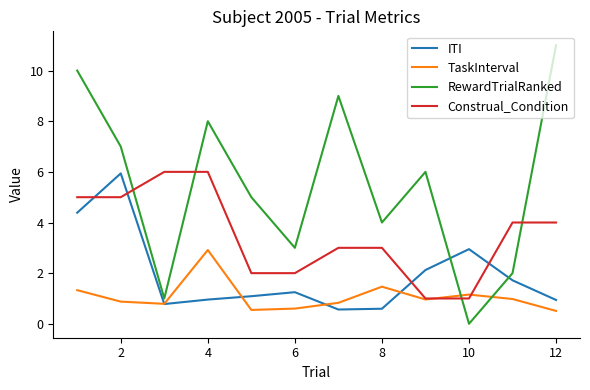

Count the number of categories in the chart.

12